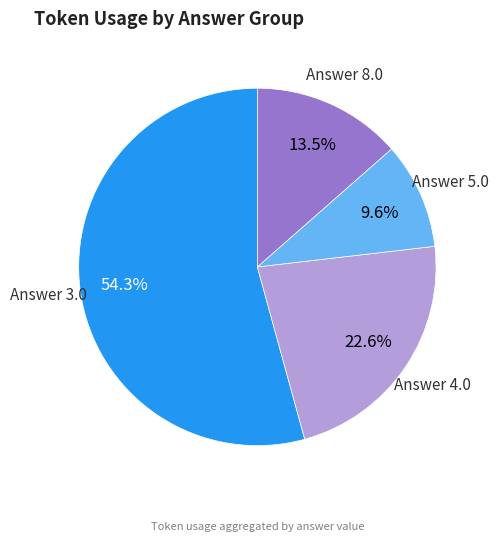

Is there any slice that represents more than half of the pie?

Yes